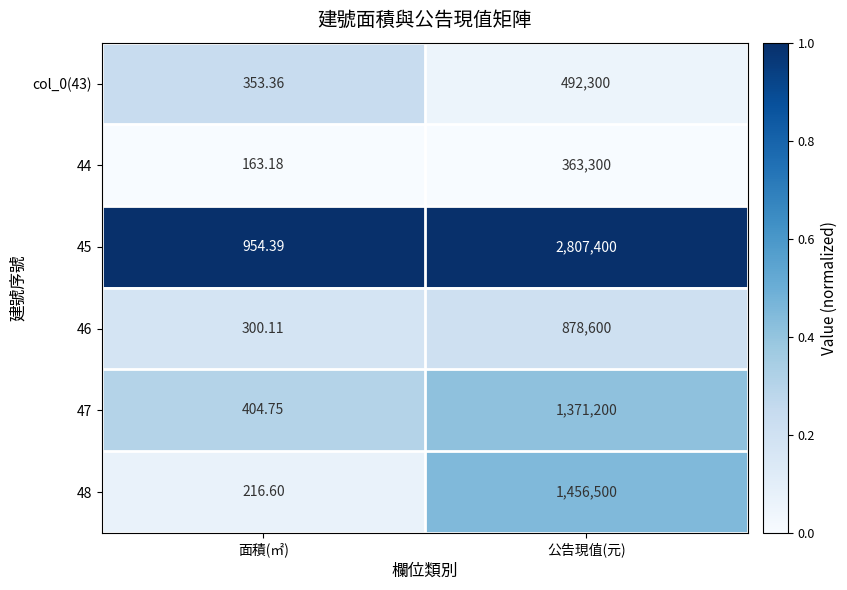

What is the difference between the highest and lowest values at 公告現值(元)?

2444100.0